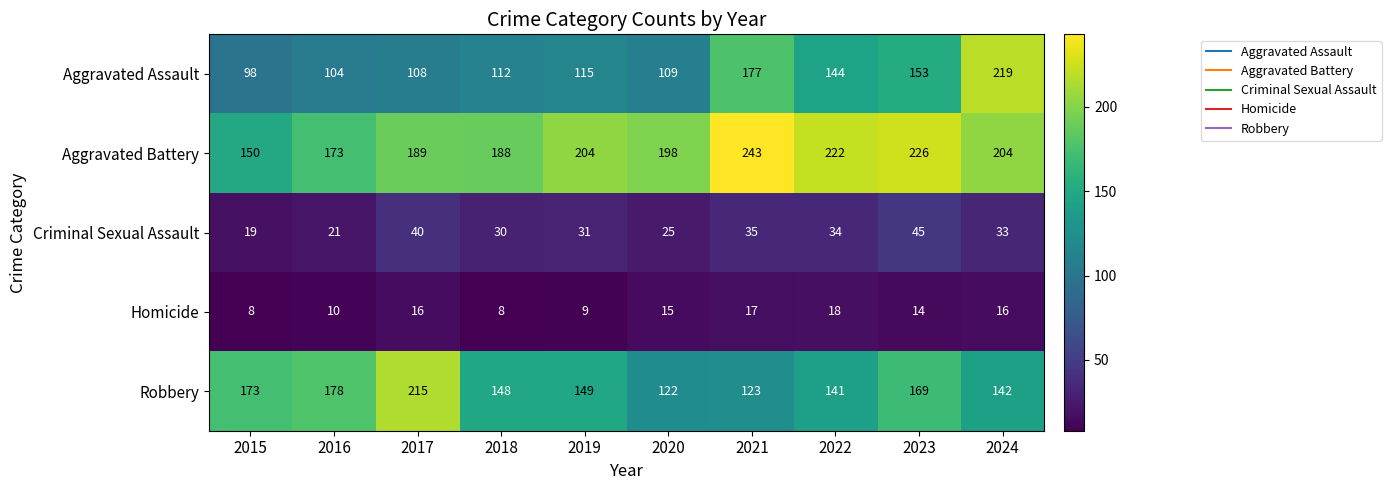

At which category does the chart reach its peak across all series?

2021